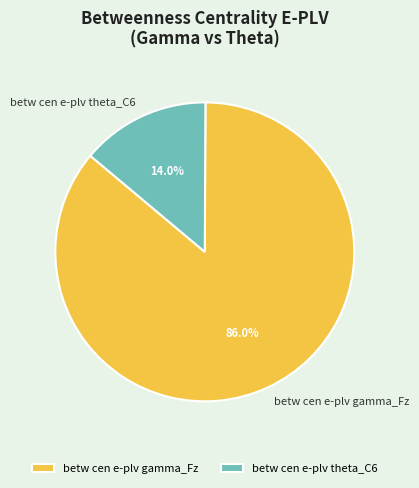

Does any single category account for the majority?

Yes